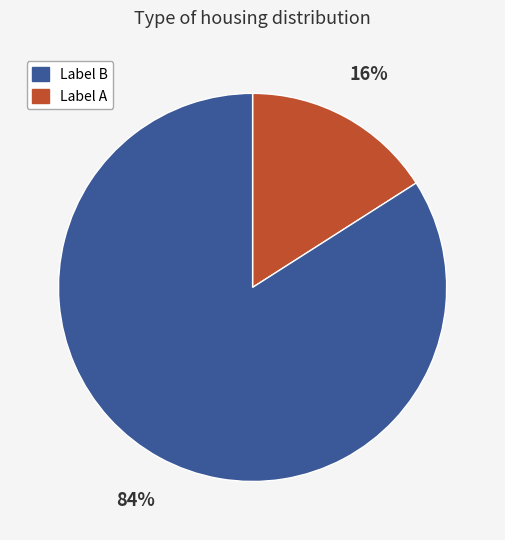

Is there any slice that represents more than half of the pie?

Yes